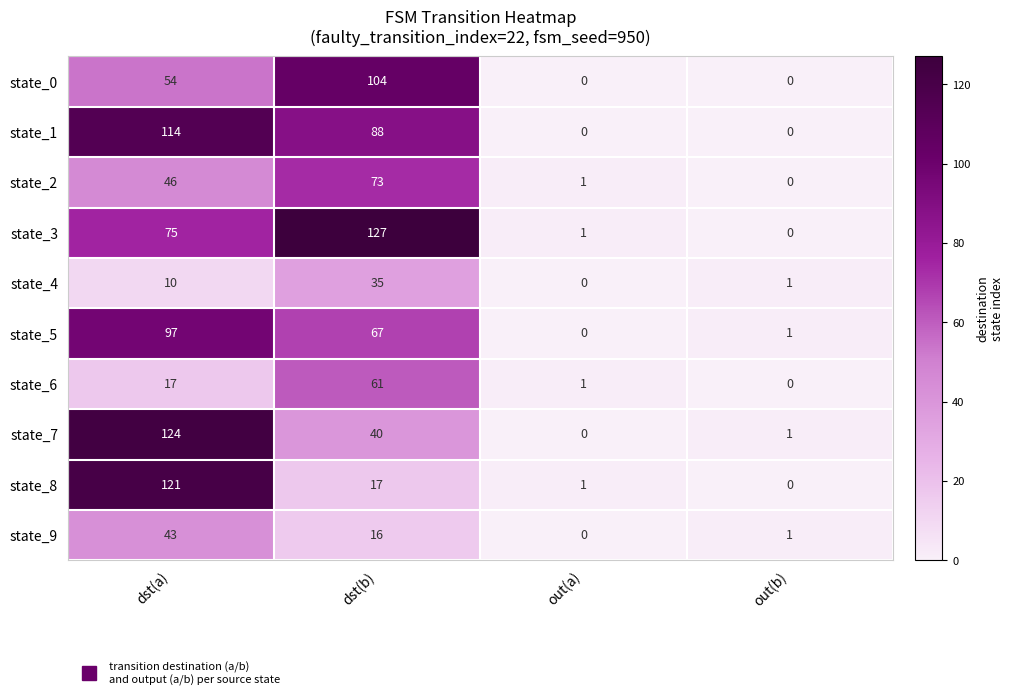

What is the maximum value shown in the chart?

127